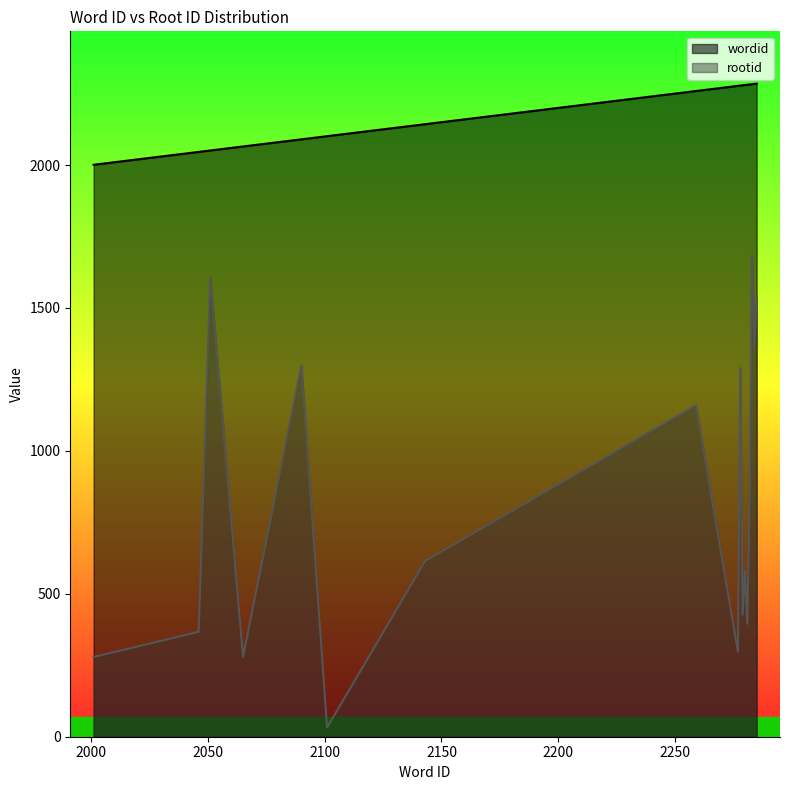

How many categories are shown in the chart?

17